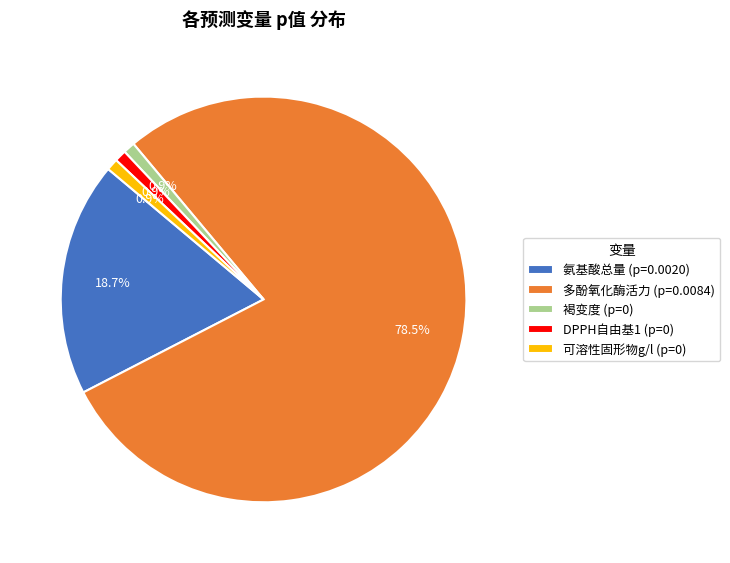

Between DPPH自由基1 (p=0) and 氨基酸总量 (p=0.0020), which is larger?

氨基酸总量 (p=0.0020)